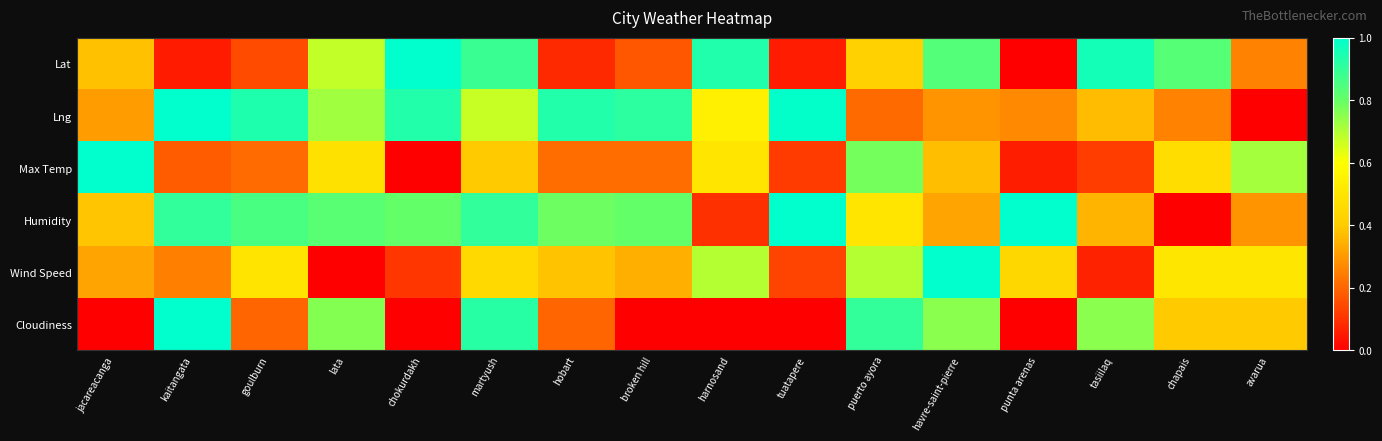

Between jacareacanga and harnosand, which series saw the biggest shift?

Lat